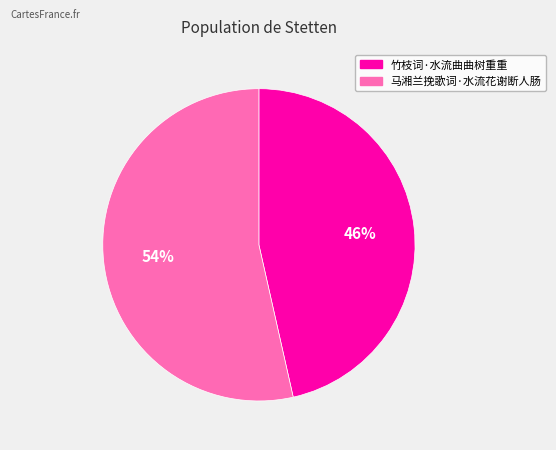

Between 竹枝词·水流曲曲树重重 and 马湘兰挽歌词·水流花谢断人肠, which is larger?

马湘兰挽歌词·水流花谢断人肠